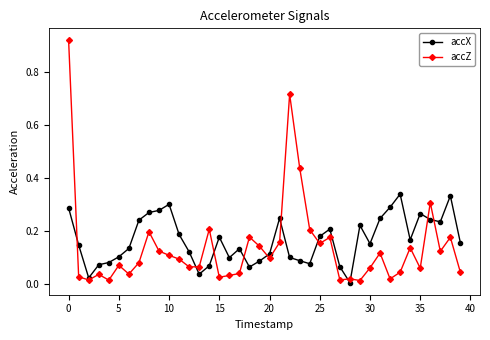

List the series in order of their peak value, highest first.

accZ, accX